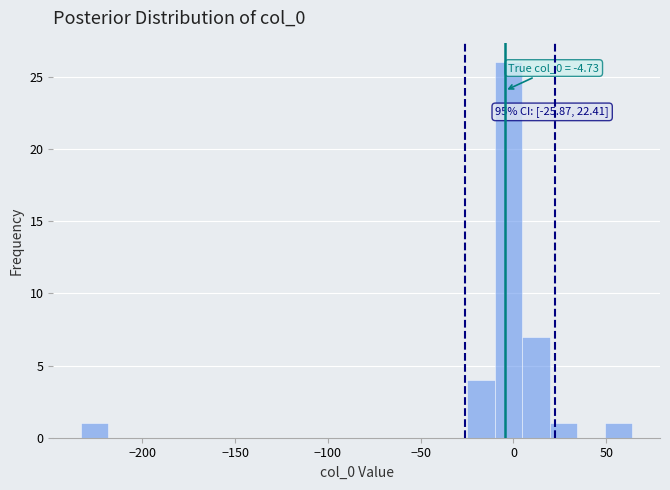

Read against the x-axis, roughly where is the centre of the tallest bar?

-5